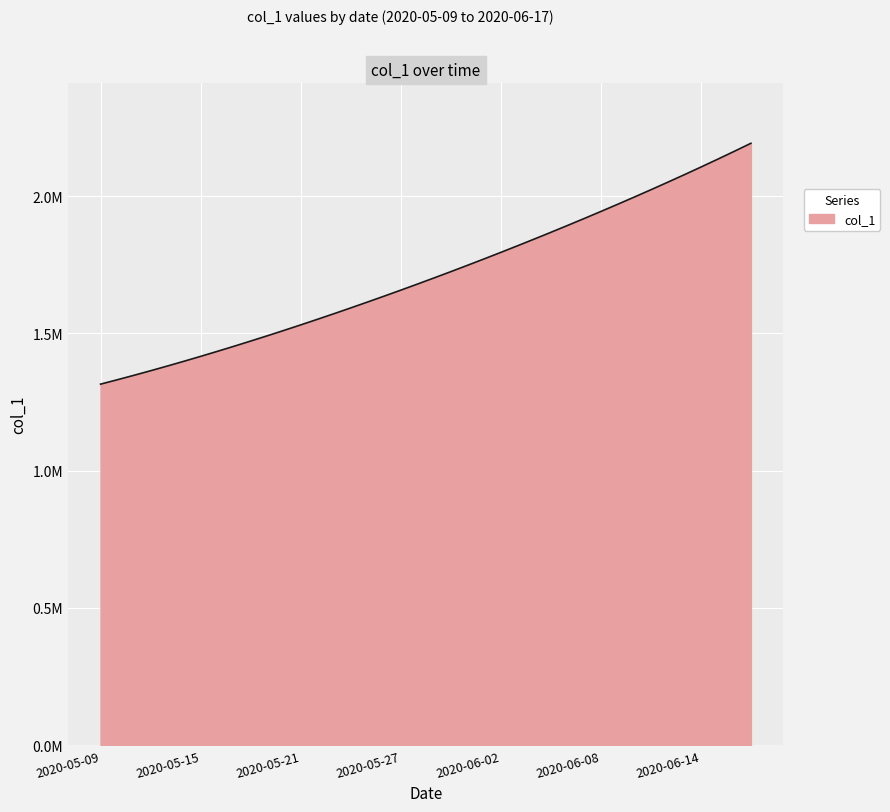

Reading left to right, list all the values displayed in this chart.

1315099.0	1330941.6	1347197.2	1363857.9	1380917.0	1398365.8	1416195.4	1434398.8	1452968.0	1471894.0	1491172.1	1510796.2	1530759.4	1551053.9	1571671.5	1592604.1	1613845.5	1635391.5	1657240.6	1679393.9	1701853.6	1724622.9	1747703.8	1771098.0	1794806.8	1818831.0	1843172.0	1867832.5	1892816.2	1918129.5	1943780.6	1969780.8	1996143.0	2022881.6	2050012.4	2077551.8	2105517.2	2133928.5	2162807.8	2192182.0